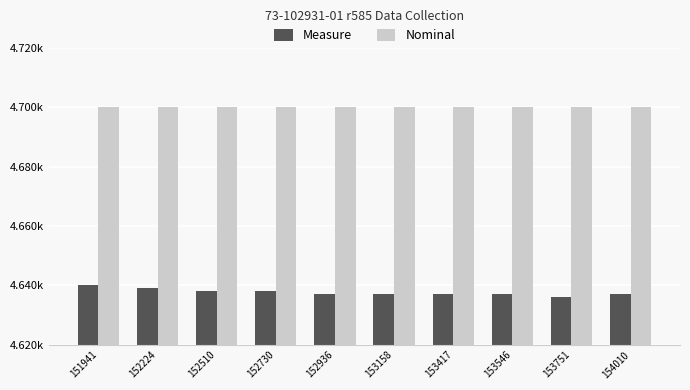

The value of Nominal at 153158 is 4.7. True or false?

True